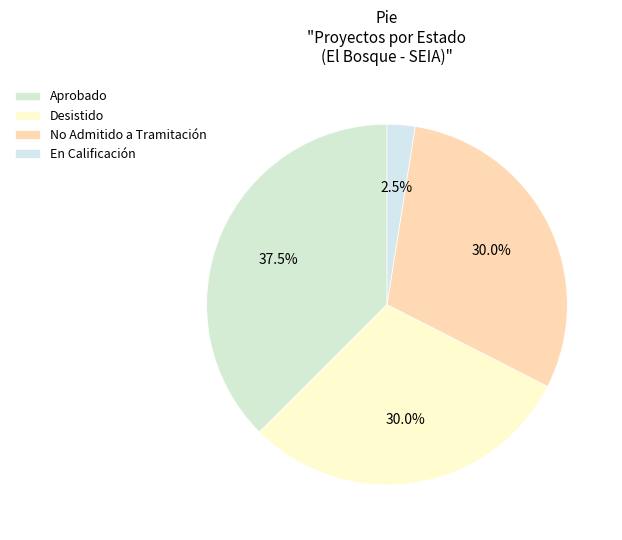

How many segments does this pie chart have?

4